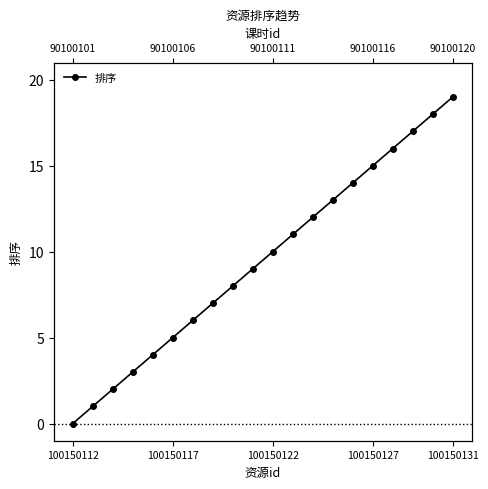

The value at 11 is 17. True or false?

False